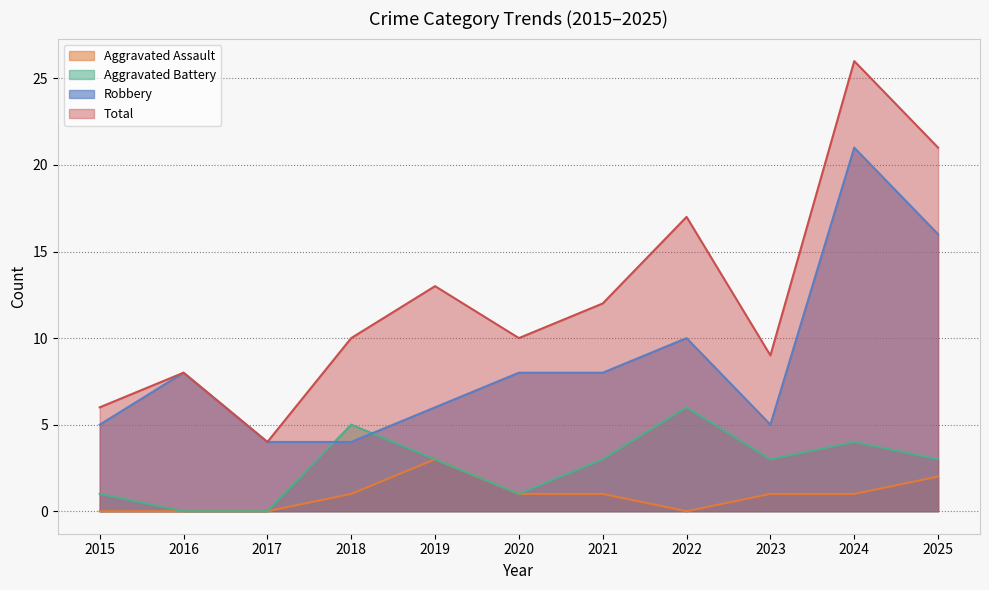

Where is the first local maximum for Total?

2016